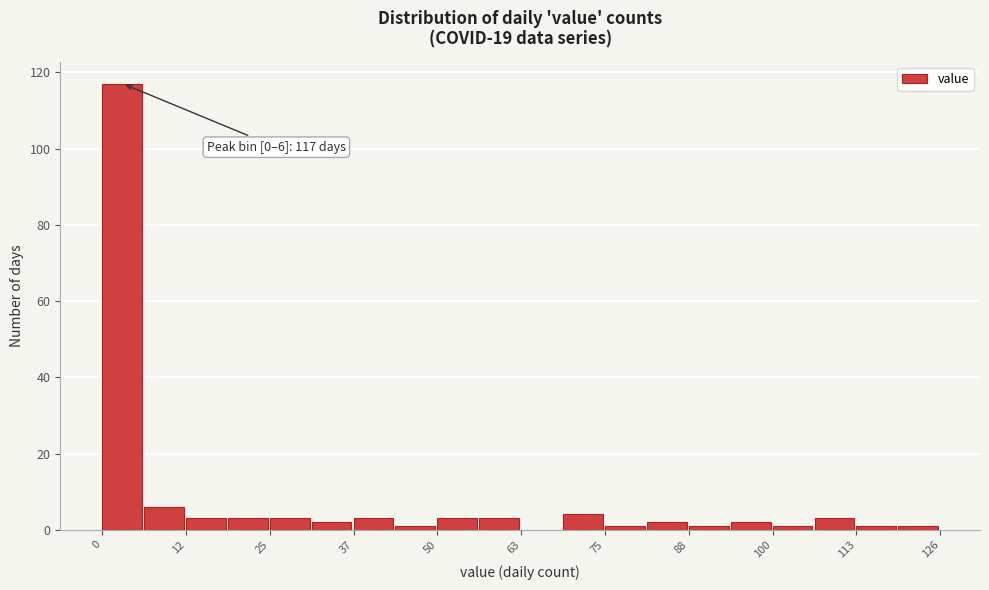

Around what value on the x-axis is the tallest bar? Give the approximate position of its centre, as read against the axis.

2